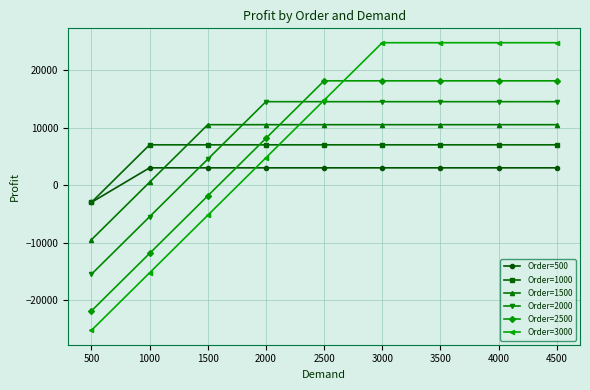

Is the value of Order=1000 at 4500 greater than the value of Order=2500 at 2500?

No